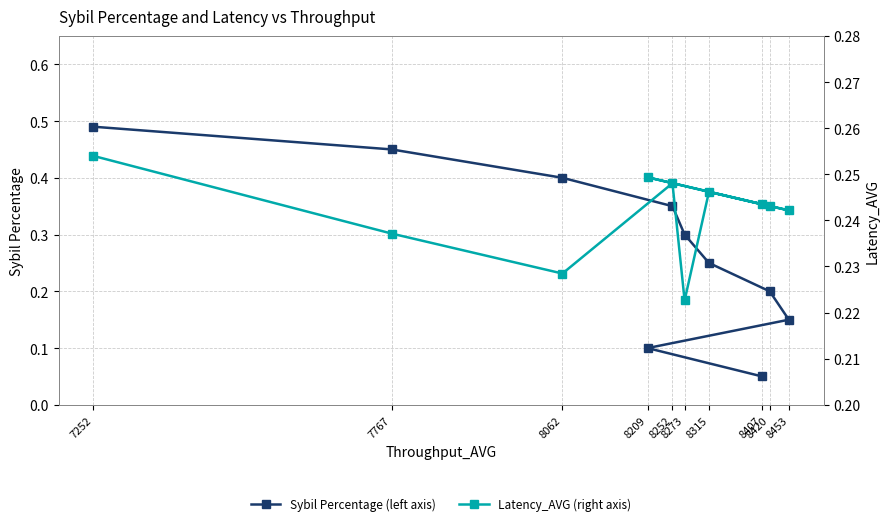

The Latency_AVG (right axis) series shows 0.2 at 8315. True or false?

True